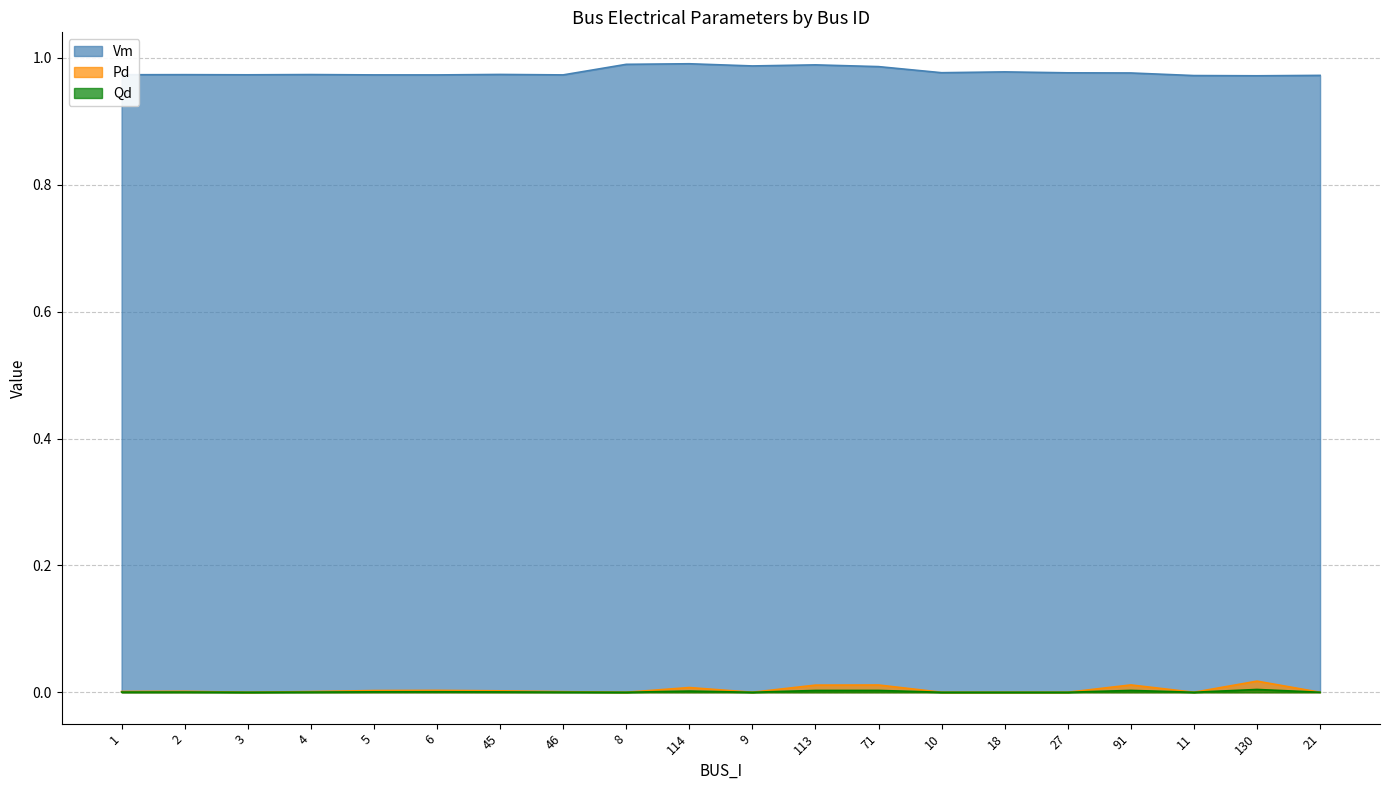

Rank the categories by Pd value from lowest to highest.

3, 8, 9, 10, 18, 27, 11, 21, 46, 4, 1, 2, 45, 5, 6, 114, 113, 71, 91, 130